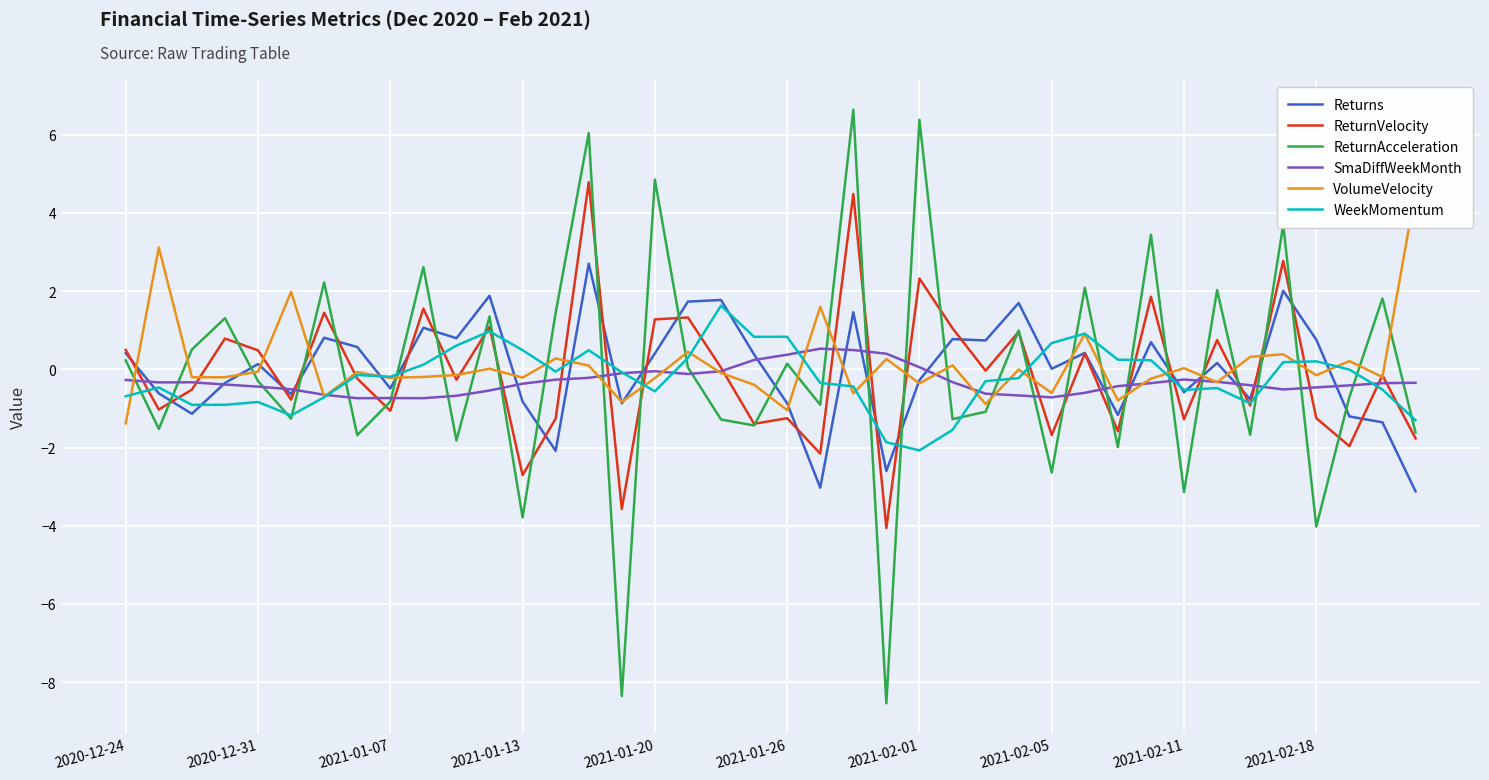

Reading left to right, extract all data points from this chart.

Returns: 0.4	-0.6	-1.1	-0.3	0.1	-0.6	0.8	0.6	-0.5	1.1	0.8	1.9	-0.8	-2.1	2.7	-0.9	0.4	1.7	1.8	0.4	-0.9	-3.0	1.5	-2.6	-0.3	0.8	0.7	1.7	0.0	0.4	-1.2	0.7	-0.6	0.2	-0.8	2.0	0.8	-1.2	-1.4	-3.1
ReturnVelocity: 0.5	-1.0	-0.5	0.8	0.5	-0.8	1.4	-0.2	-1.1	1.6	-0.3	1.1	-2.7	-1.3	4.8	-3.6	1.3	1.3	0.0	-1.4	-1.3	-2.2	4.5	-4.1	2.3	1.1	-0.0	1.0	-1.7	0.4	-1.6	1.9	-1.3	0.7	-0.9	2.8	-1.2	-2.0	-0.2	-1.8
ReturnAcceleration: 0.2	-1.5	0.5	1.3	-0.3	-1.3	2.2	-1.7	-0.8	2.6	-1.8	1.4	-3.8	1.4	6.0	-8.4	4.8	0.0	-1.3	-1.4	0.1	-0.9	6.6	-8.5	6.4	-1.3	-1.1	1.0	-2.6	2.1	-2.0	3.4	-3.1	2.0	-1.7	3.7	-4.0	-0.7	1.8	-1.6
SmaDiffWeekMonth: -0.3	-0.3	-0.3	-0.4	-0.4	-0.5	-0.7	-0.7	-0.7	-0.7	-0.7	-0.5	-0.4	-0.3	-0.2	-0.1	-0.0	-0.1	-0.0	0.2	0.4	0.5	0.5	0.4	0.1	-0.3	-0.6	-0.7	-0.7	-0.6	-0.4	-0.4	-0.3	-0.3	-0.4	-0.5	-0.5	-0.4	-0.4	-0.3
VolumeVelocity: -1.4	3.1	-0.2	-0.2	-0.1	2.0	-0.7	-0.1	-0.2	-0.2	-0.1	0.0	-0.2	0.3	0.1	-0.8	-0.2	0.4	-0.1	-0.4	-1.0	1.6	-0.6	0.3	-0.4	0.1	-0.9	-0.0	-0.6	0.9	-0.8	-0.2	0.0	-0.3	0.3	0.4	-0.2	0.2	-0.2	4.6
WeekMomentum: -0.7	-0.5	-0.9	-0.9	-0.8	-1.2	-0.7	-0.1	-0.2	0.1	0.6	1.0	0.5	-0.1	0.5	-0.1	-0.6	0.3	1.6	0.8	0.8	-0.3	-0.4	-1.9	-2.1	-1.5	-0.3	-0.2	0.7	0.9	0.2	0.2	-0.5	-0.5	-0.9	0.2	0.2	-0.0	-0.5	-1.3